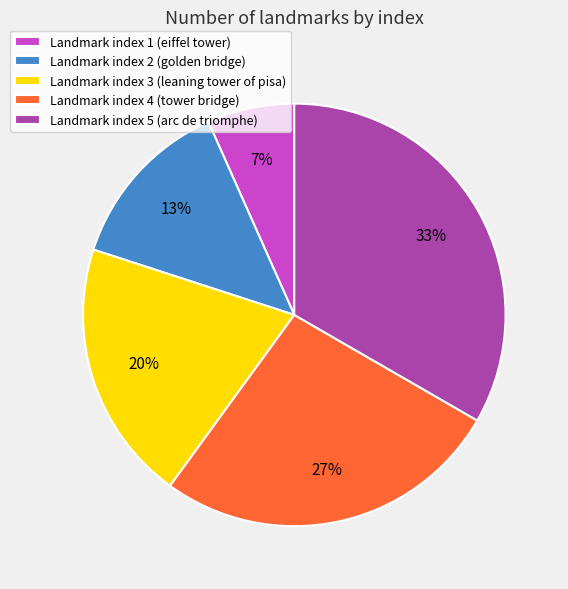

Does Landmark index 1 (eiffel tower) represent more than half of the total?

No